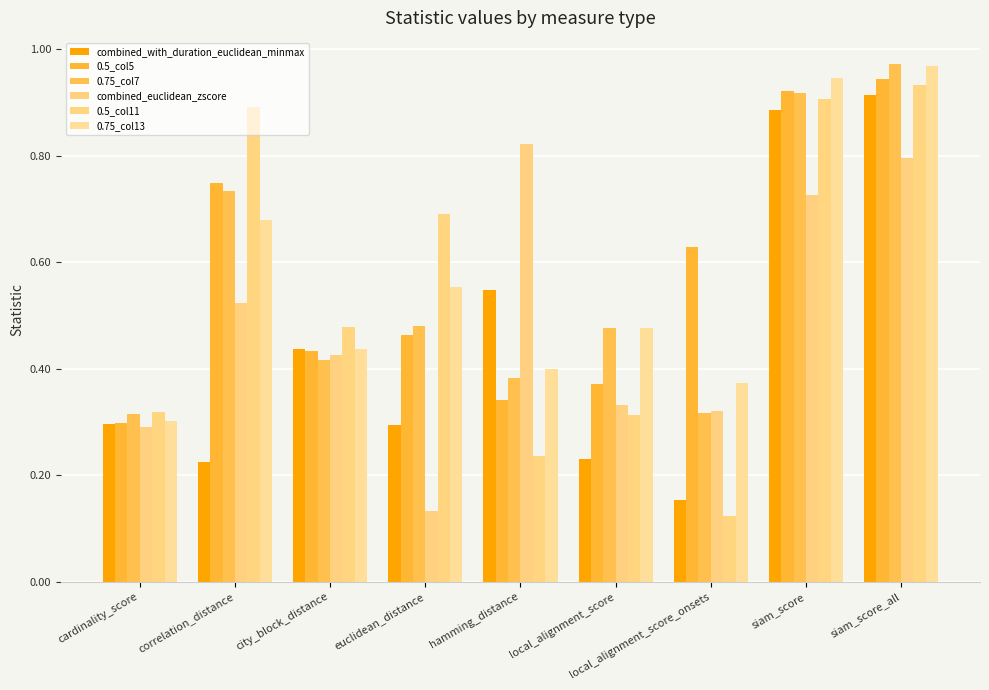

What position from the left is local_alignment_score_onsets?

7